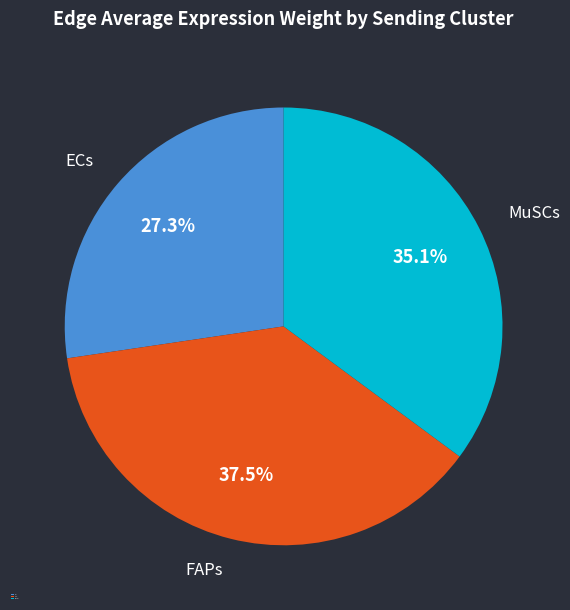

What portion of the pie excludes ECs?

72.7%